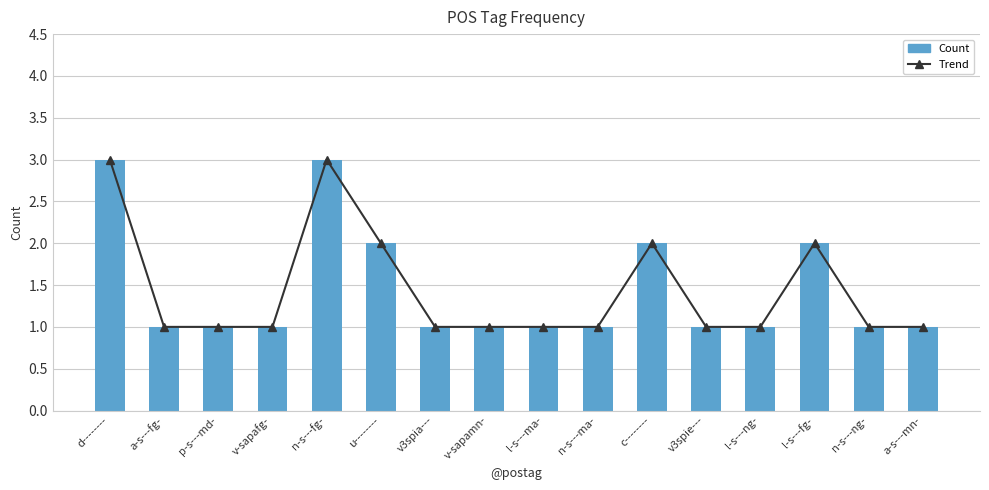

Is it true that Trend equals 1 at v-sapafg-?

True